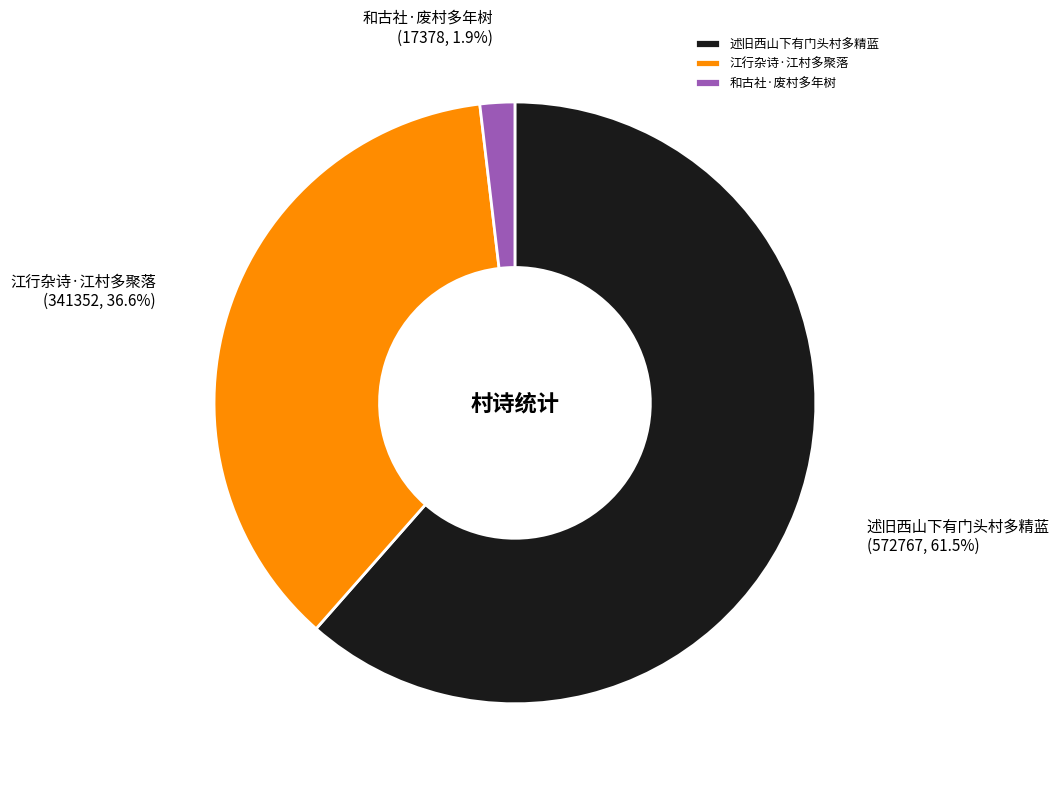

How many slices are in this pie chart?

3